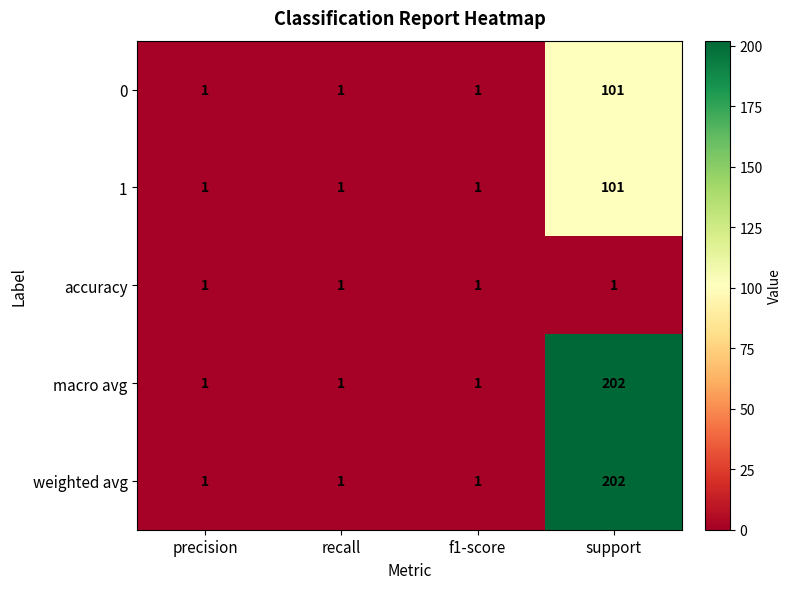

What is the smallest value displayed?

1